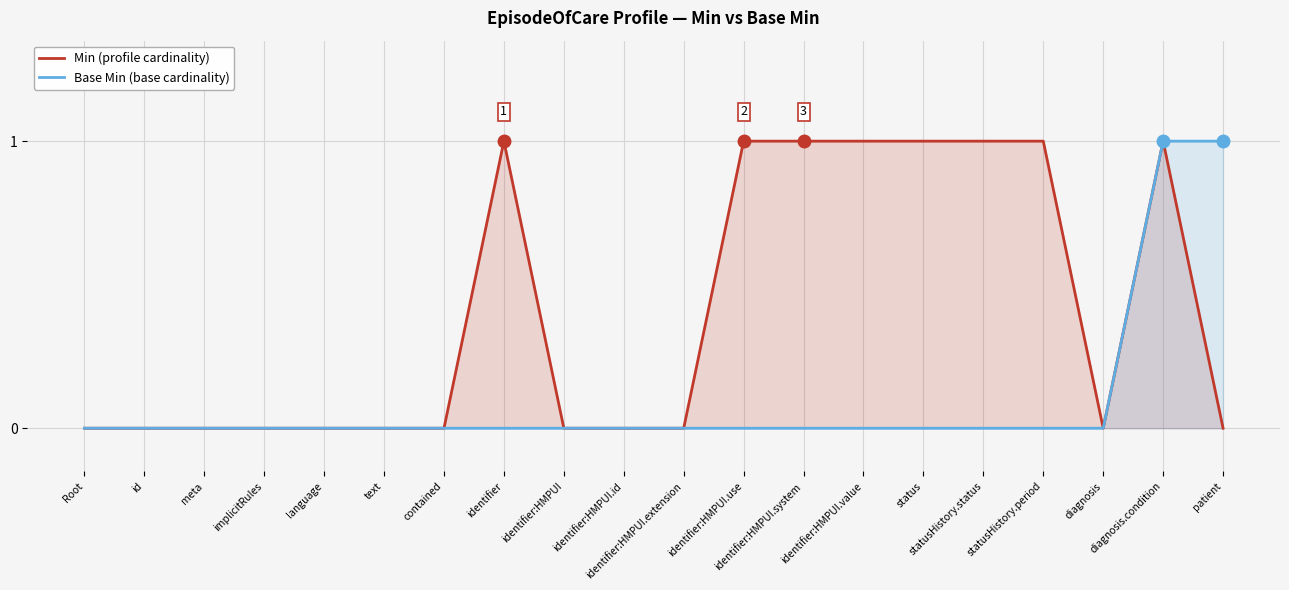

Reading left to right, what are all the values shown in this chart?

Min (profile cardinality): 0	0	0	0	0	0	0	1	0	0	0	1	1	1	1	1	1	0	1	0
Base Min (base cardinality): 0	0	0	0	0	0	0	0	0	0	0	0	0	0	0	0	0	0	1	1